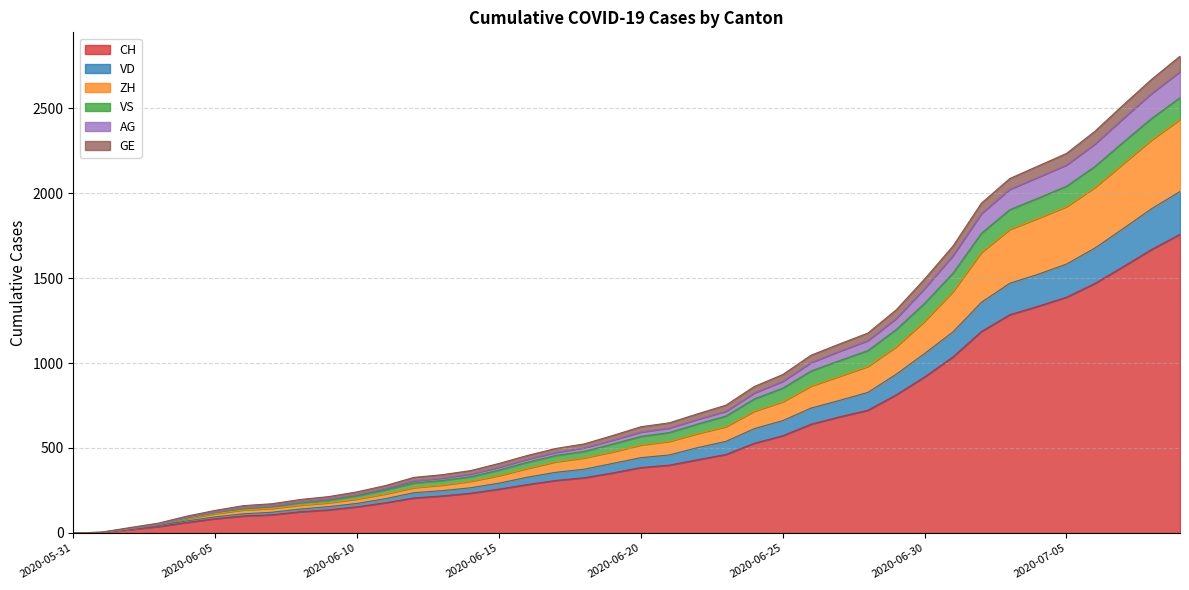

What is the maximum value for CH?

1757